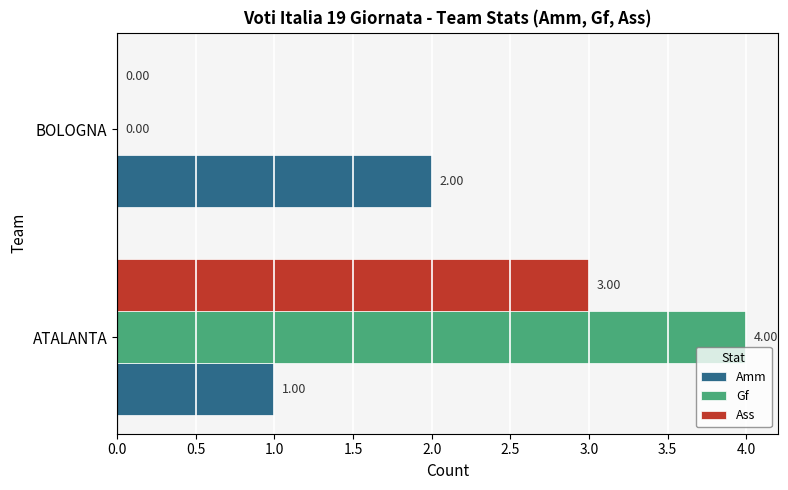

Which series changed the most between ATALANTA and BOLOGNA?

Gf